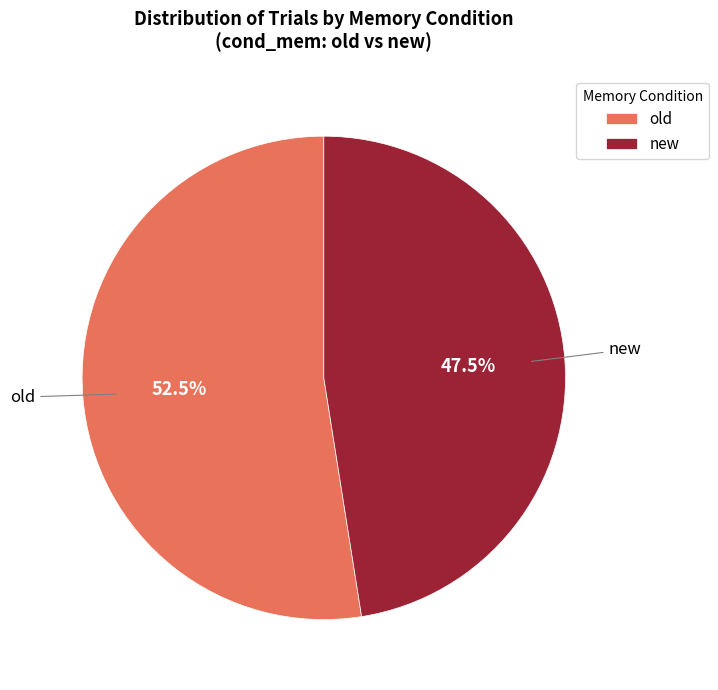

How many slices are in this pie chart?

2